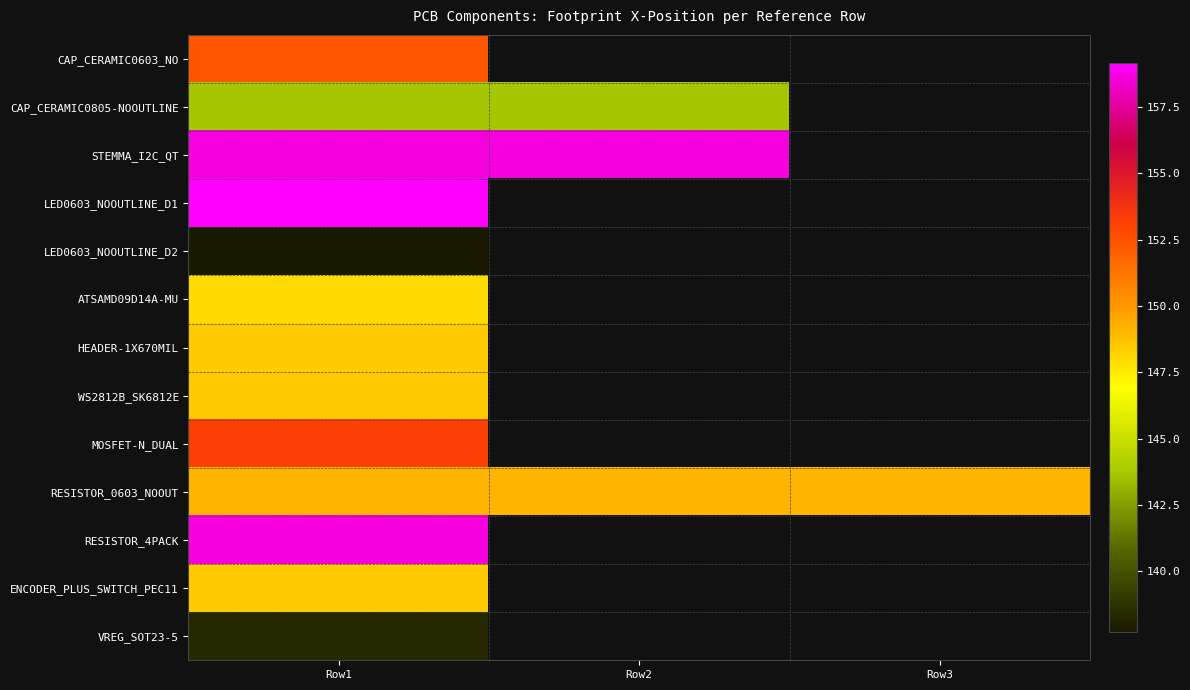

Rank the series by their maximum value, from lowest to highest.

LED0603_NOOUTLINE_D2, VREG_SOT23-5, CAP_CERAMIC0805-NOOUTLINE, ATSAMD09D14A-MU, HEADER-1X670MIL, WS2812B_SK6812E, ENCODER_PLUS_SWITCH_PEC11, RESISTOR_0603_NOOUT, CAP_CERAMIC0603_NO, MOSFET-N_DUAL, STEMMA_I2C_QT, RESISTOR_4PACK, LED0603_NOOUTLINE_D1